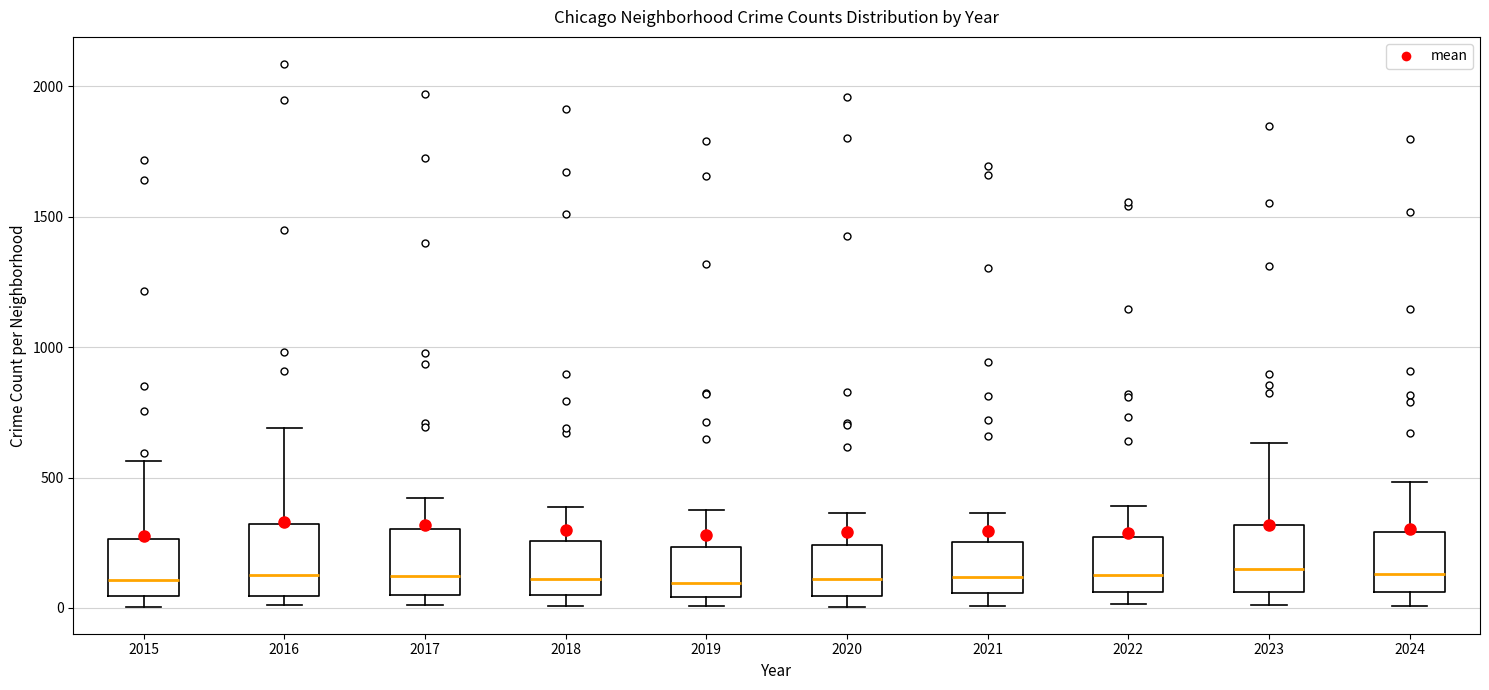

Reading left to right, transcribe this box plot: for each box, give where its median line is, the range the box spans, and where its two whiskers end, as read against the y-axis. The values are not printed on the chart, so give them approximately, as read against the axis.

2015: median 100, box 50 to 250, whiskers 0 to 550
2016: median 150, box 50 to 300, whiskers 0 to 700
2017: median 100, box 50 to 300, whiskers 0 to 400
2018: median 100, box 50 to 250, whiskers 0 to 400
2019: median 100, box 50 to 250, whiskers 0 to 400
2020: median 100, box 50 to 250, whiskers 0 to 350
2021: median 100, box 50 to 250, whiskers 0 to 350
2022: median 150, box 50 to 250, whiskers 0 to 400
2023: median 150, box 50 to 300, whiskers 0 to 650
2024: median 150, box 50 to 300, whiskers 0 to 500